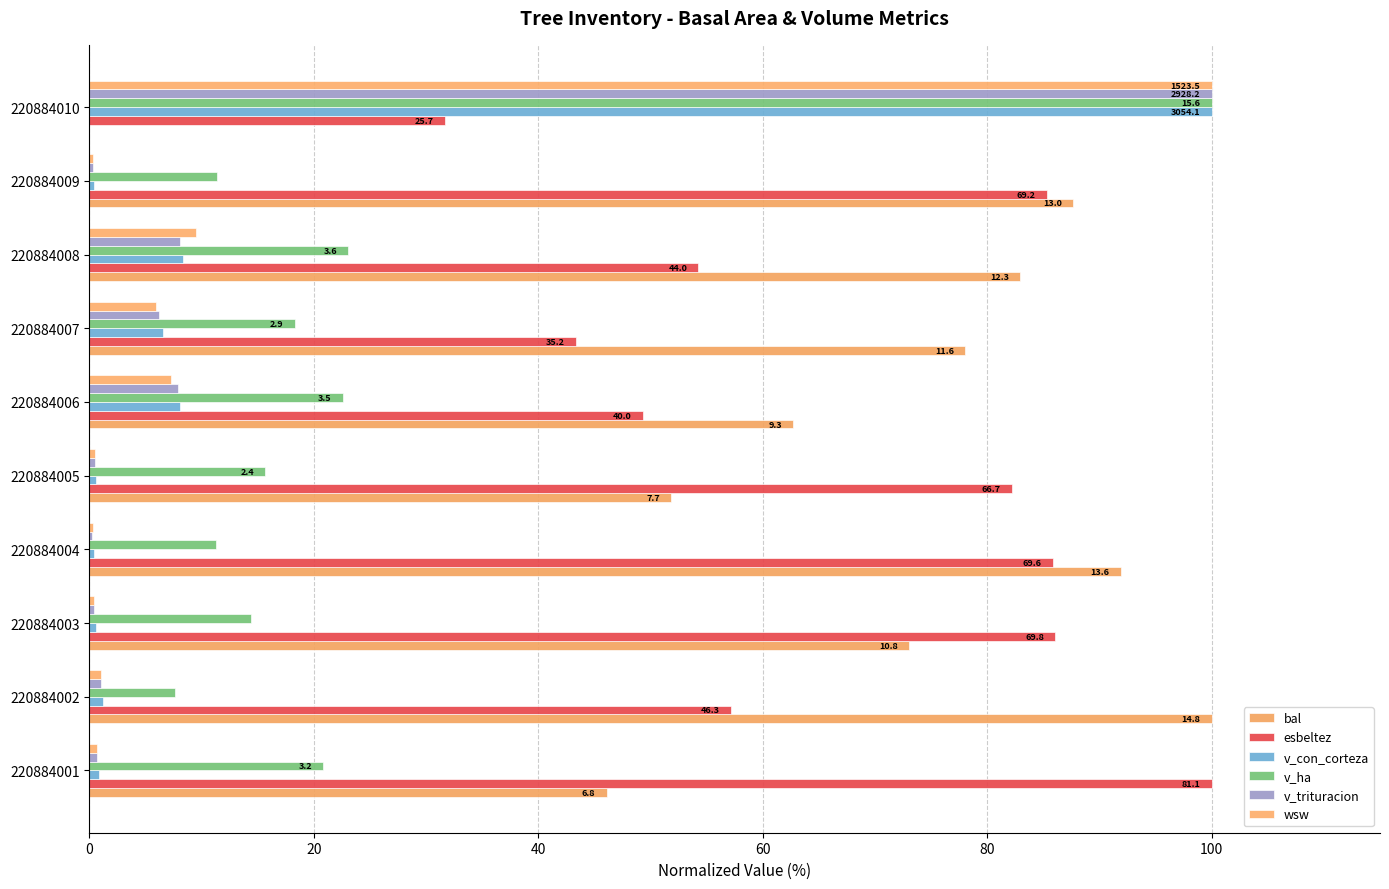

At which label does bal reach its minimum?

220884010